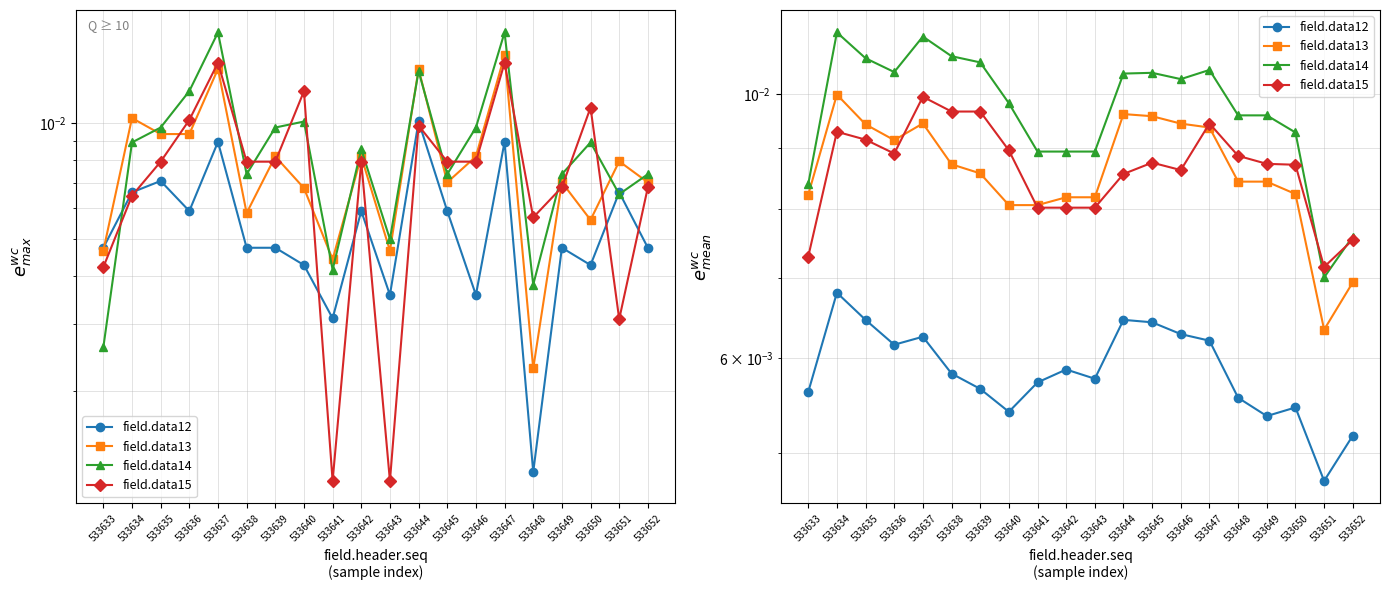

Is it true that field.data15 equals 0.0 at 533637?

False